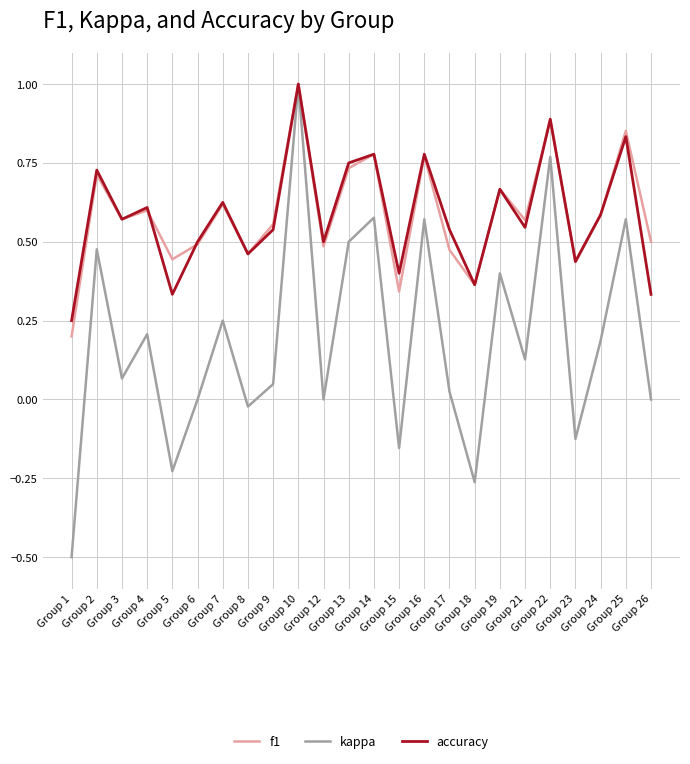

At which category is the sum across all series the highest?

Group 10